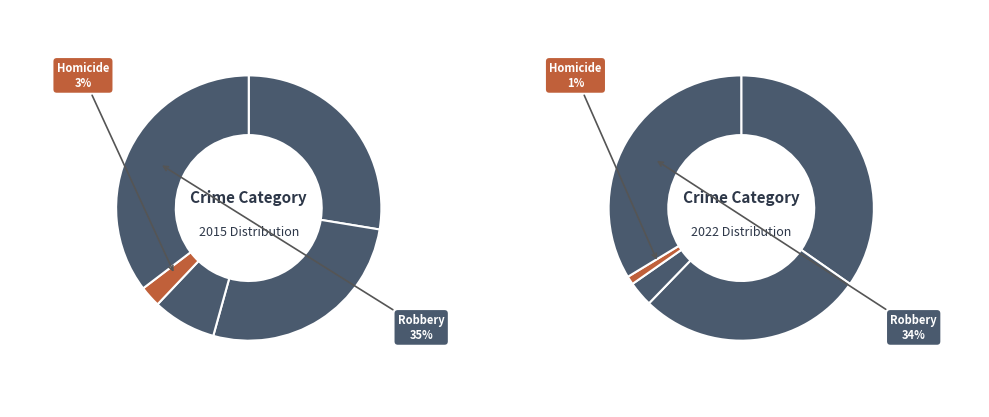

How many slices are in this pie chart?

5